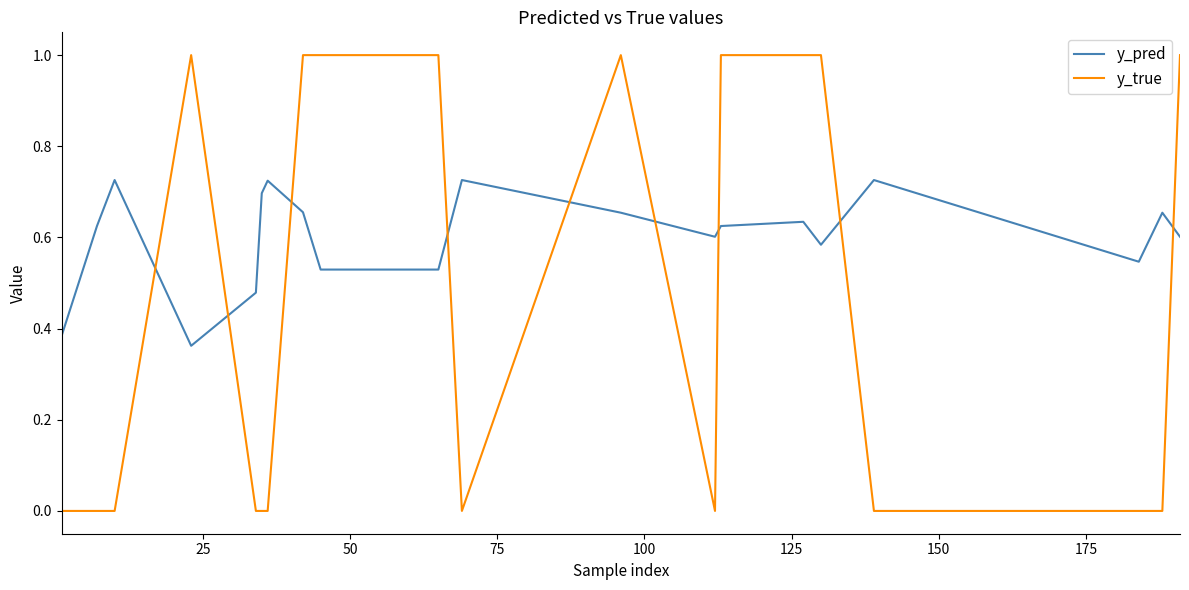

True or false: y_true and y_pred intersect in this chart.

True